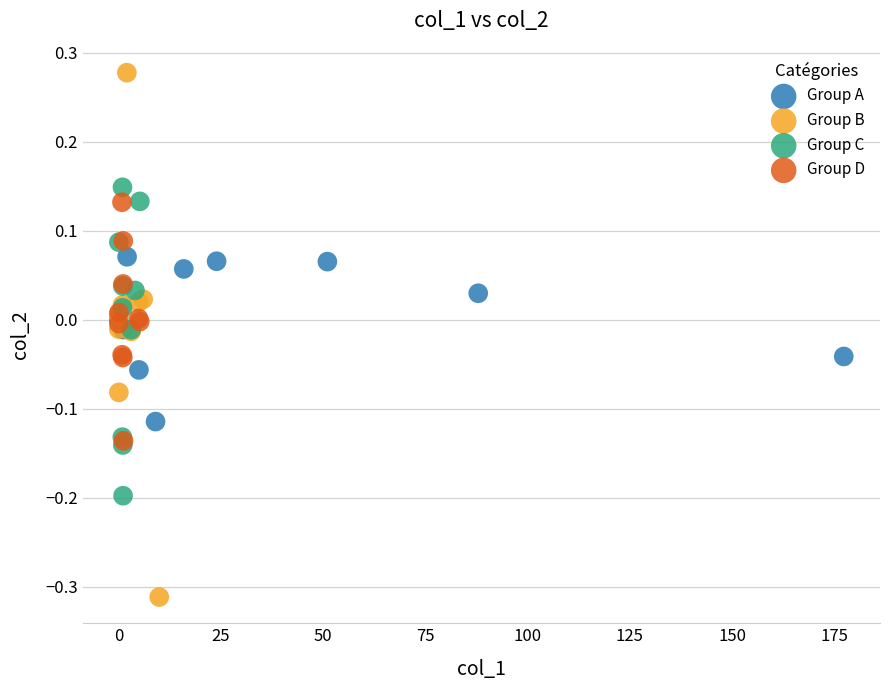

Which series has the largest Y range (max minus min)?

Group B